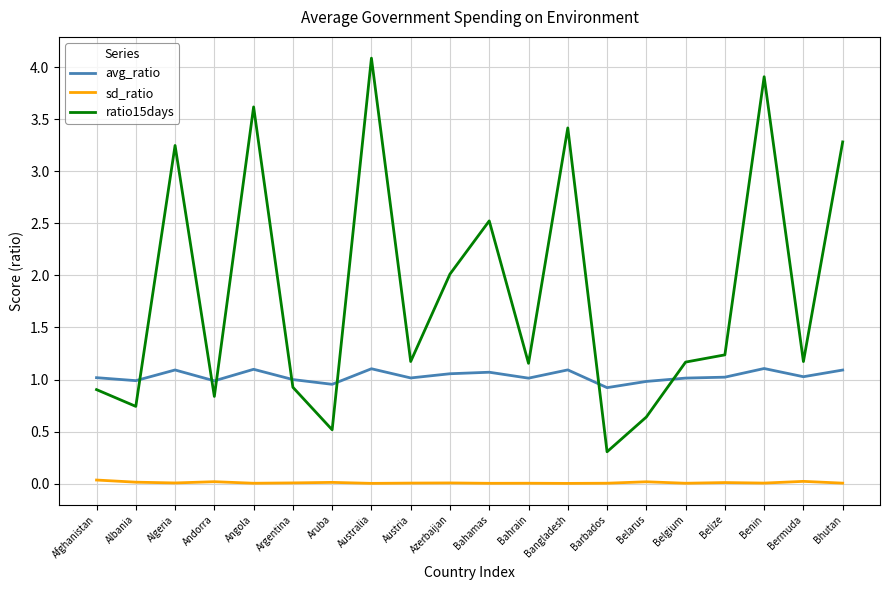

What is the minimum value for ratio15days?

0.3